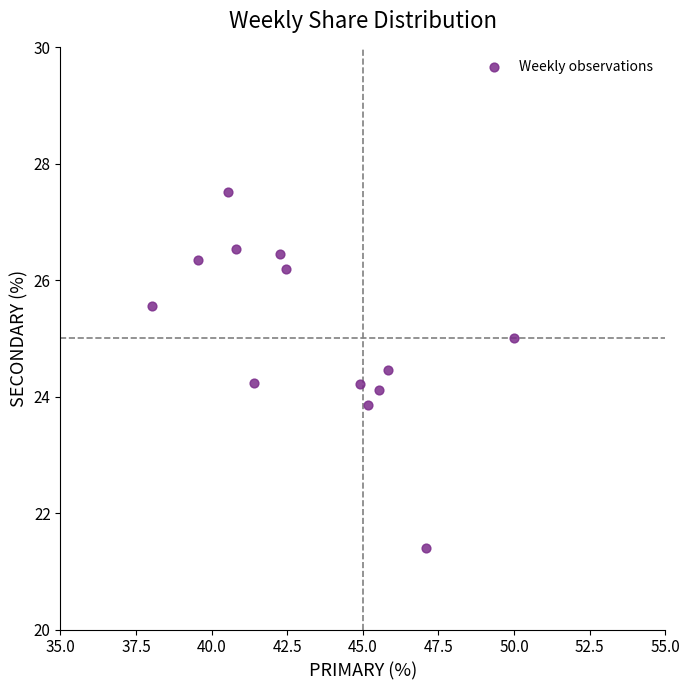

What is the range of X values (max minus min)?

12.0